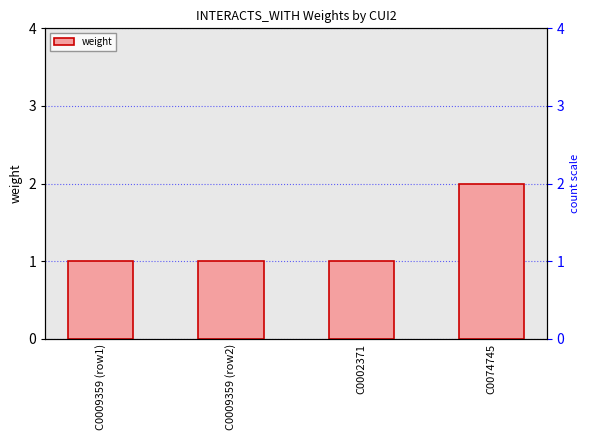

What is the label of the 1st bar from the left?

C0009359 (row1)